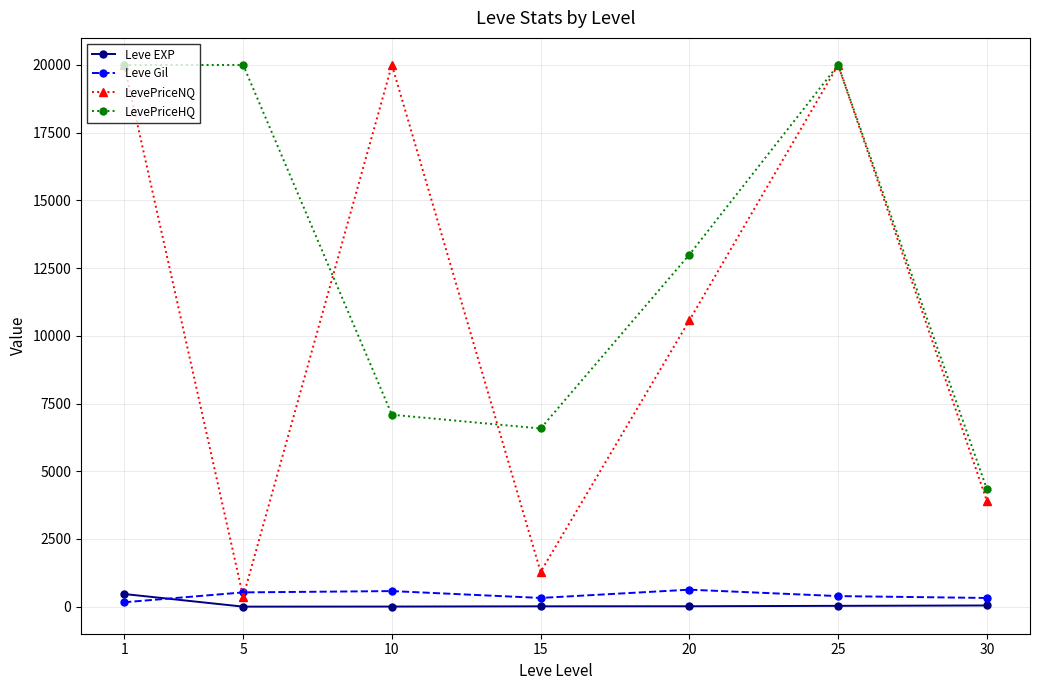

Is it true that Leve EXP equals 468.5 at 1?

True